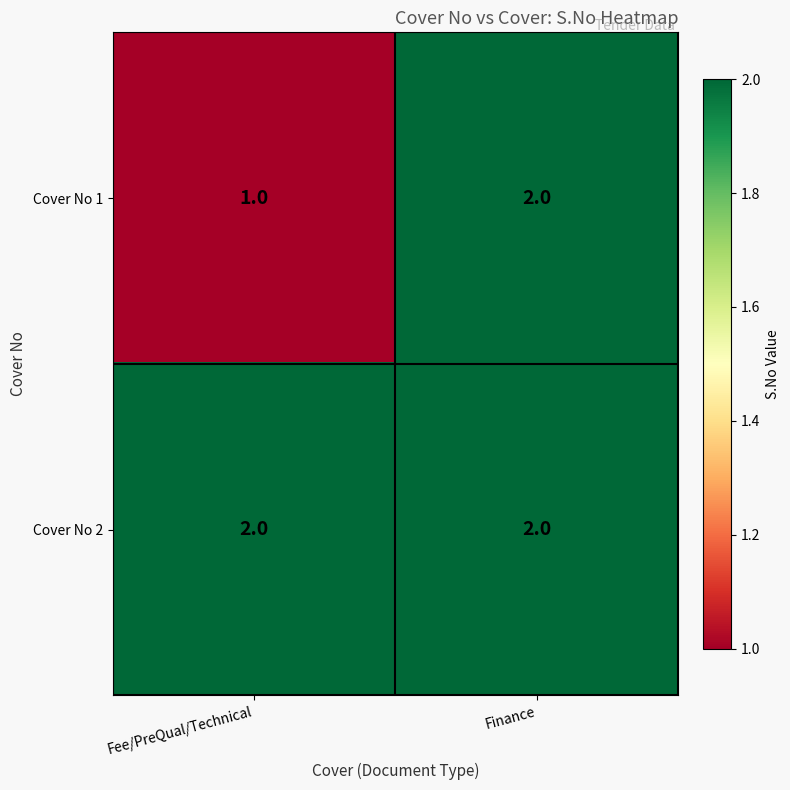

Rank the categories by Cover No 1 value from highest to lowest.

Finance, Fee/PreQual/Technical